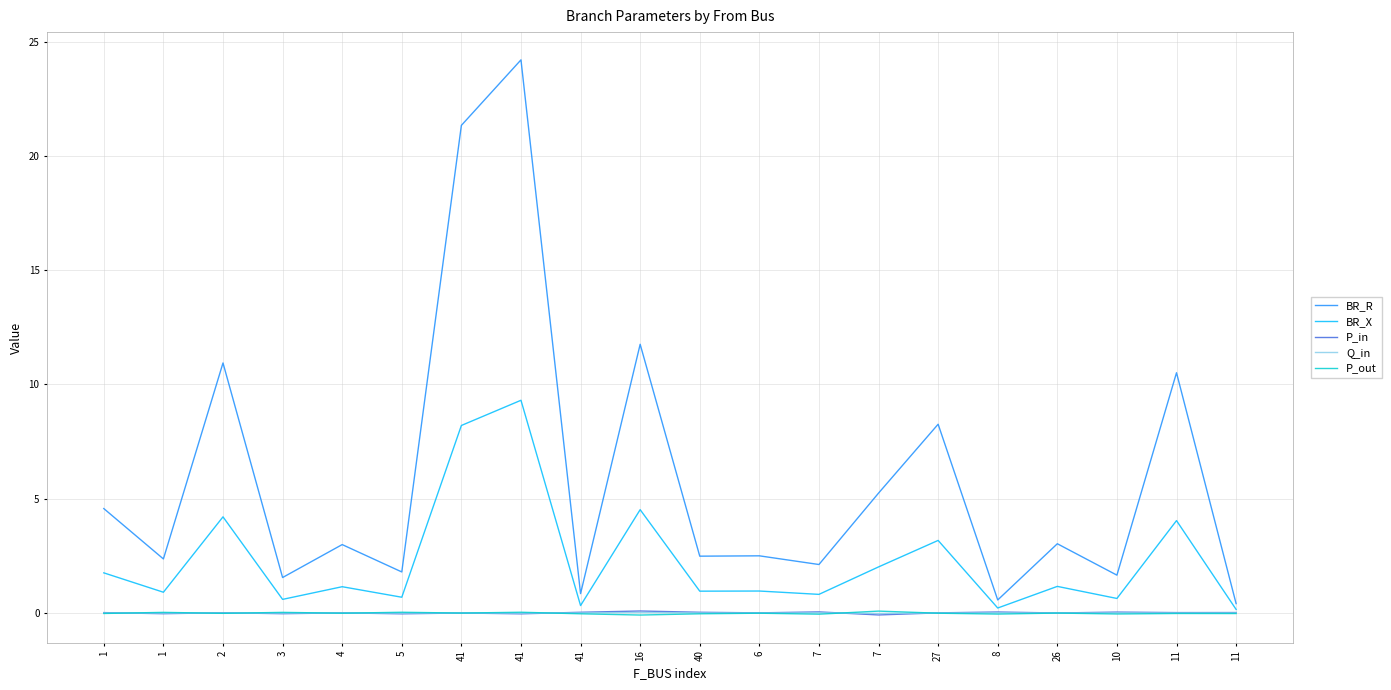

Reading right to left, extract all data points from this chart.

BR_R: 11=0.4	11=10.5	10=1.7	26=3.0	8=0.6	27=8.3	7=5.2	7=2.1	6=2.5	40=2.5	16=11.8	41=0.8	41=24.2	41=21.3	5=1.8	4=3.0	3=1.6	2=10.9	1=2.4	1=4.6
BR_X: 11=0.2	11=4.0	10=0.6	26=1.2	8=0.2	27=3.2	7=2.0	7=0.8	6=1.0	40=1.0	16=4.5	41=0.3	41=9.3	41=8.2	5=0.7	4=1.2	3=0.6	2=4.2	1=0.9	1=1.8
P_in: 11=0.0	11=0.0	10=0.0	26=0.0	8=0.0	27=0.0	7=-0.1	7=0.0	6=0.0	40=0.0	16=0.1	41=0.0	41=-0.0	41=0.0	5=-0.0	4=0.0	3=-0.0	2=0.0	1=-0.0	1=0.0
Q_in: 11=0.0	11=0.0	10=0.0	26=0.0	8=0.0	27=0.0	7=-0.0	7=0.0	6=0.0	40=0.0	16=0.0	41=0.0	41=-0.0	41=0.0	5=-0.0	4=0.0	3=-0.0	2=0.0	1=-0.0	1=0.0
P_out: 11=-0.0	11=-0.0	10=-0.0	26=-0.0	8=-0.0	27=-0.0	7=0.1	7=-0.0	6=-0.0	40=-0.0	16=-0.1	41=-0.0	41=0.0	41=-0.0	5=0.0	4=-0.0	3=0.0	2=-0.0	1=0.0	1=-0.0